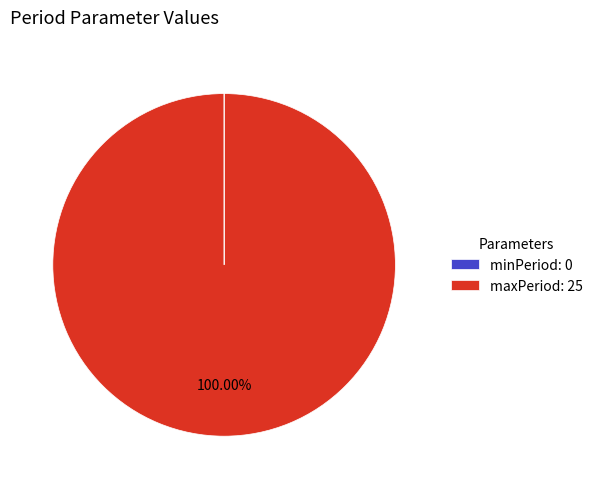

To the nearest percent, what is the average slice percentage?

50%